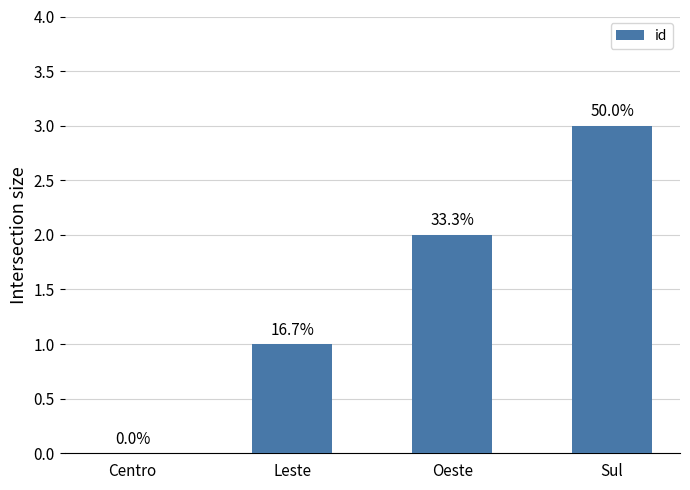

What is the sum of the values at Sul and Oeste?

5